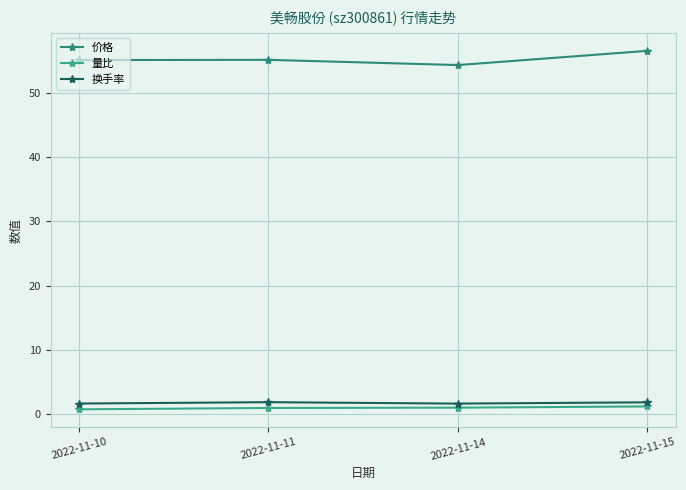

What is the difference between the 量比 values at 2022-11-10 and 2022-11-14?

0.3